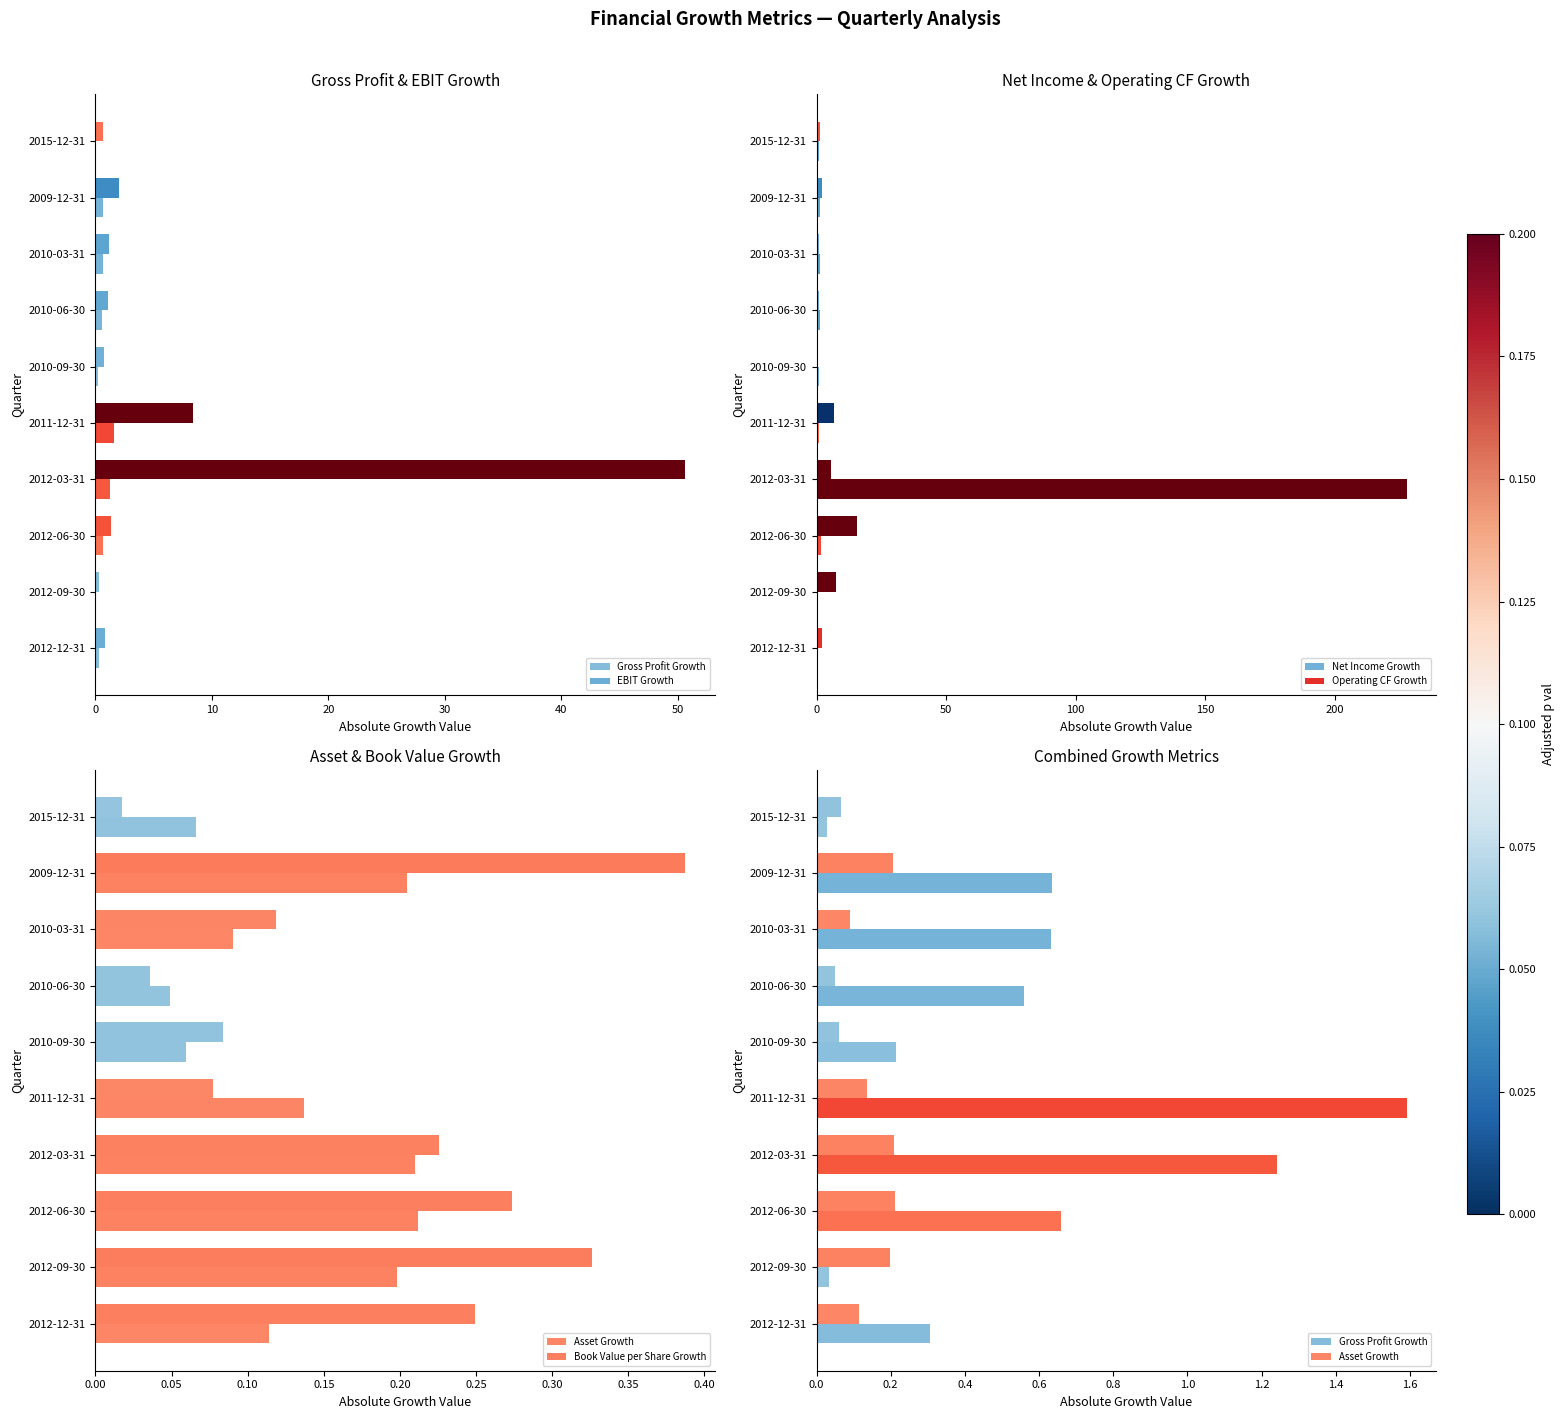

Reading left to right, list all the values displayed in this chart.

Gross Profit Growth: 0.3	0.0	0.7	1.2	1.6	0.2	0.6	0.6	0.6	0.0
EBIT Growth: 0.8	0.3	1.4	50.7	8.4	0.7	1.1	1.2	2.0	0.7
Net Income Growth: 0.7	0.1	1.6	227.8	0.9	0.8	1.3	1.4	1.2	1.1
Operating CF Growth: 2.2	7.7	15.6	5.6	6.6	0.2	0.8	0.9	2.1	1.3
Asset Growth: 0.1	0.2	0.2	0.2	0.1	0.1	0.0	0.1	0.2	0.1
Book Value per Share Growth: 0.2	0.3	0.3	0.2	0.1	0.1	0.0	0.1	0.4	0.0